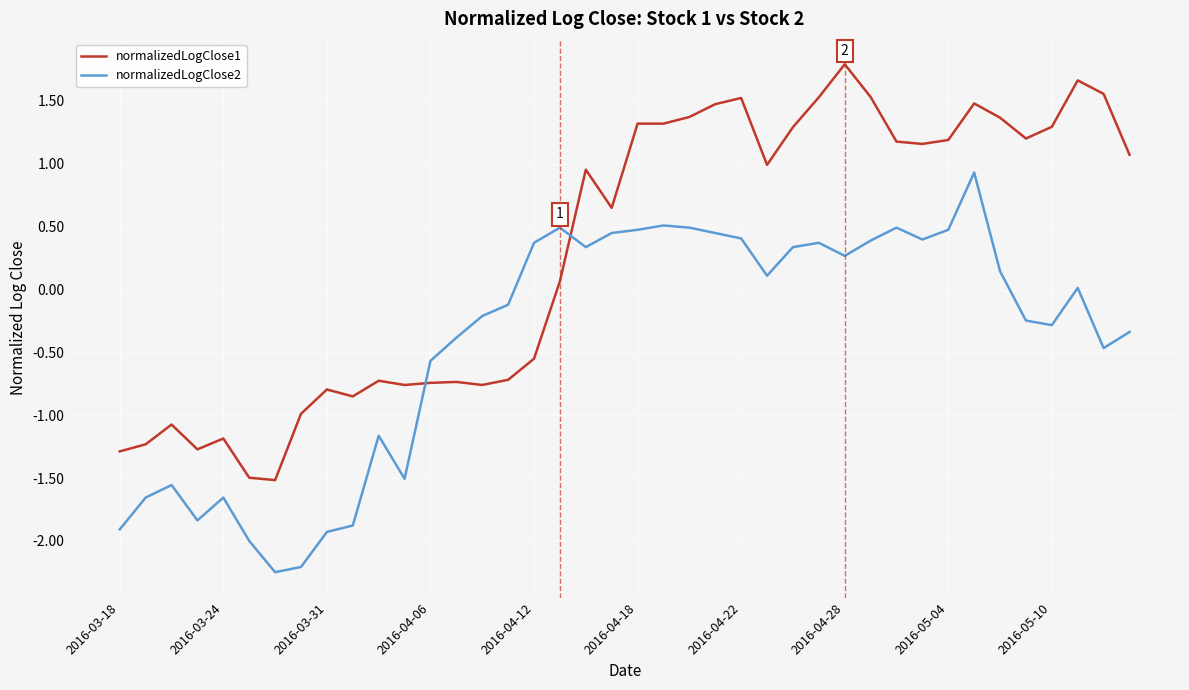

What is the difference between the second highest and minimum values in the normalizedLogClose1 series?

3.2